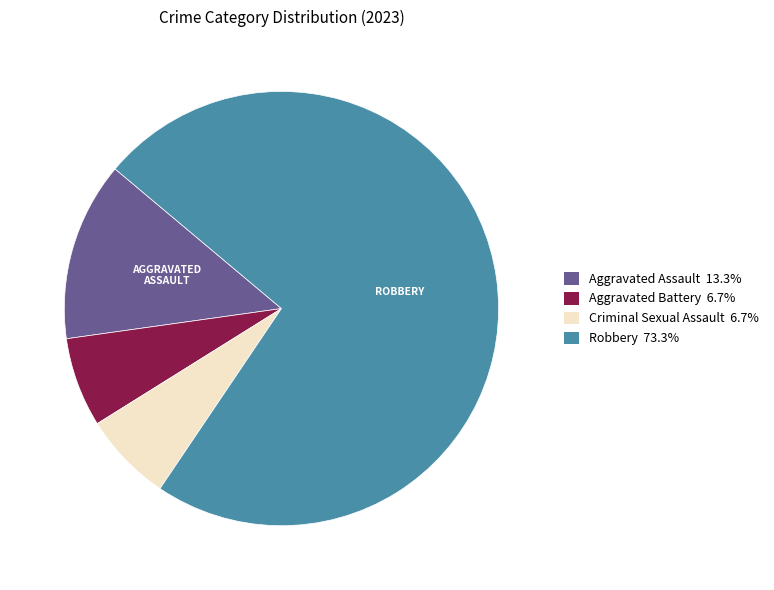

Does Aggravated Battery 6.7% represent more than half of the total?

No